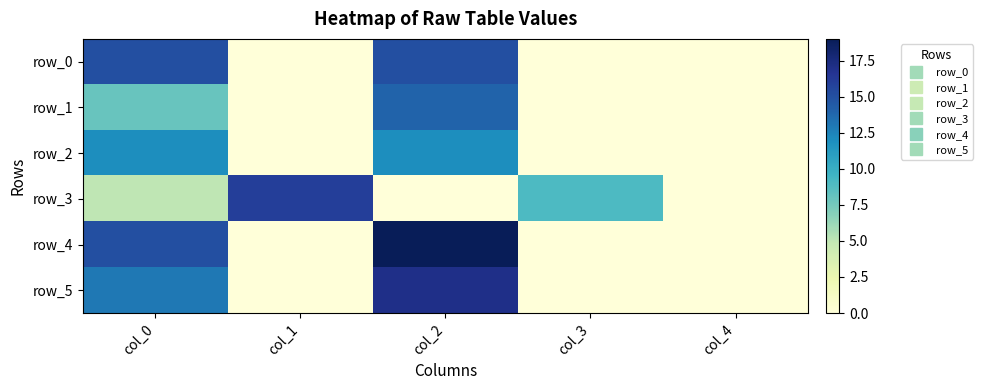

At which label is row_4 closest to 9?

col_0